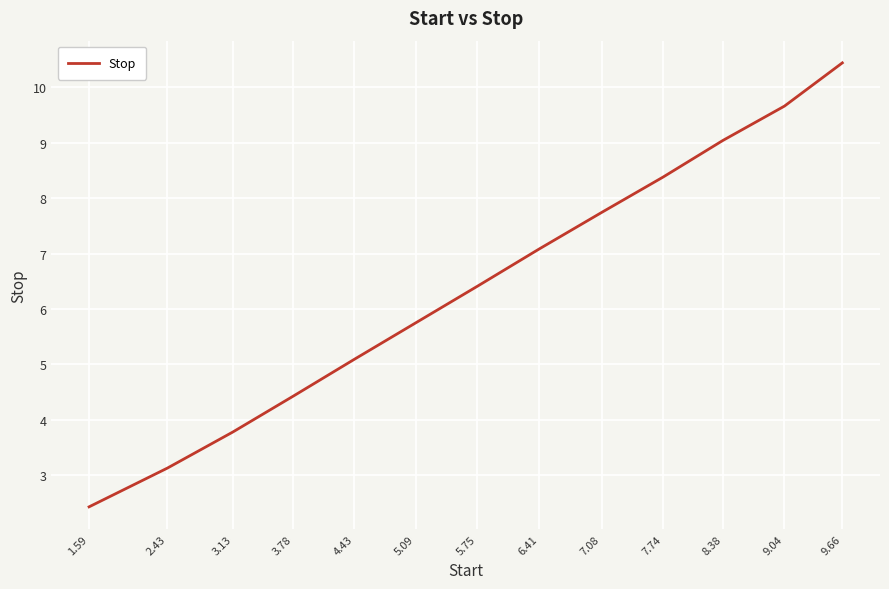

Approximately how many times larger is the value at 9.66 compared to 8.38?

1.2